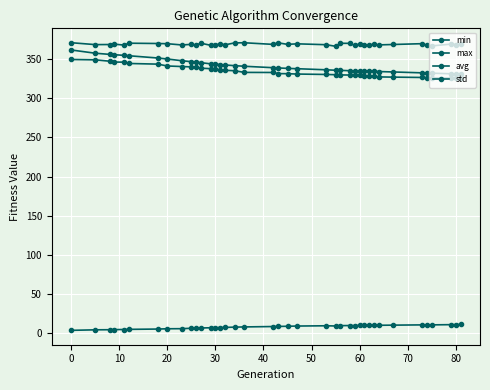

What is the maximum value for min?

350.0